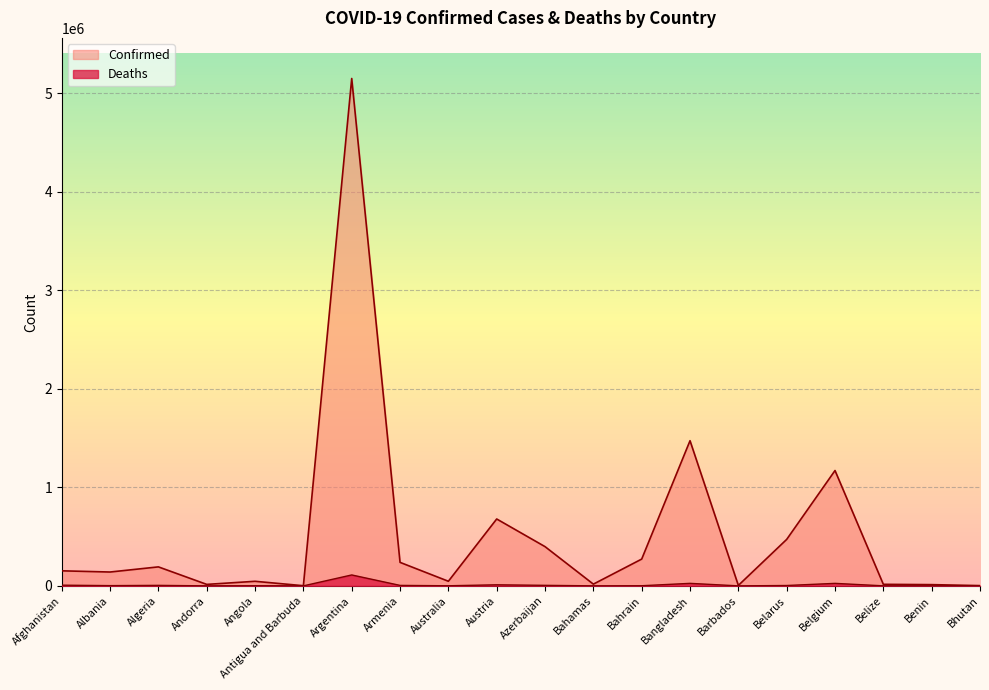

In Deaths, how many points are lower than both neighbors (excluding endpoints)?

6